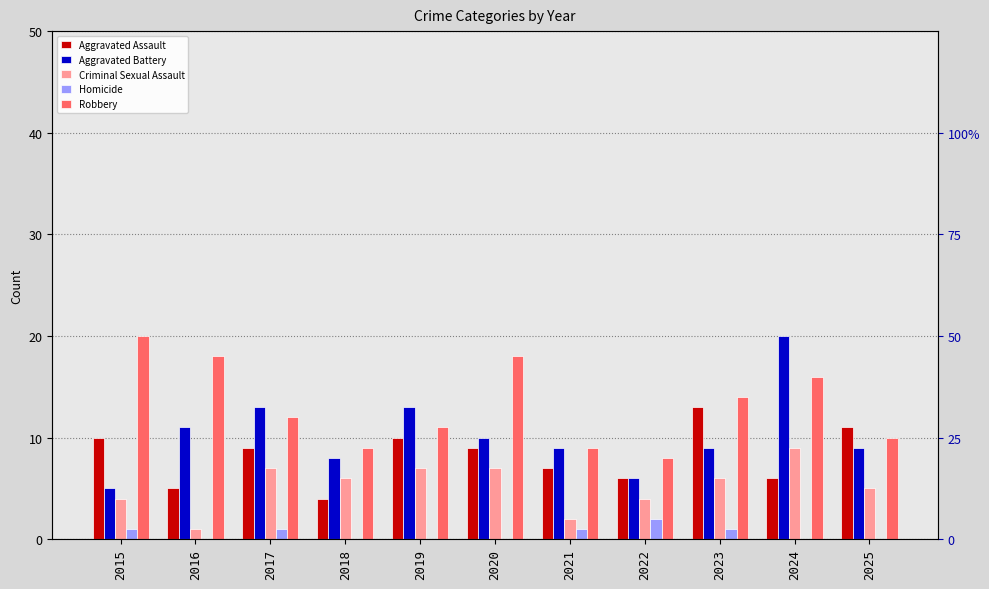

Is the value of Aggravated Assault at 2019 greater than the value of Robbery at 2018?

Yes